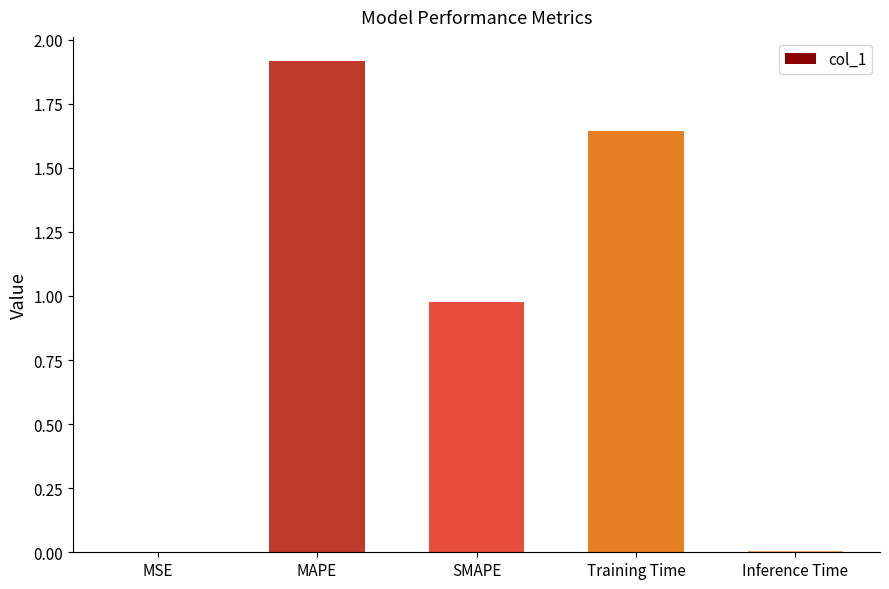

The chart shows a value of 0.0 at Inference Time. True or false?

True